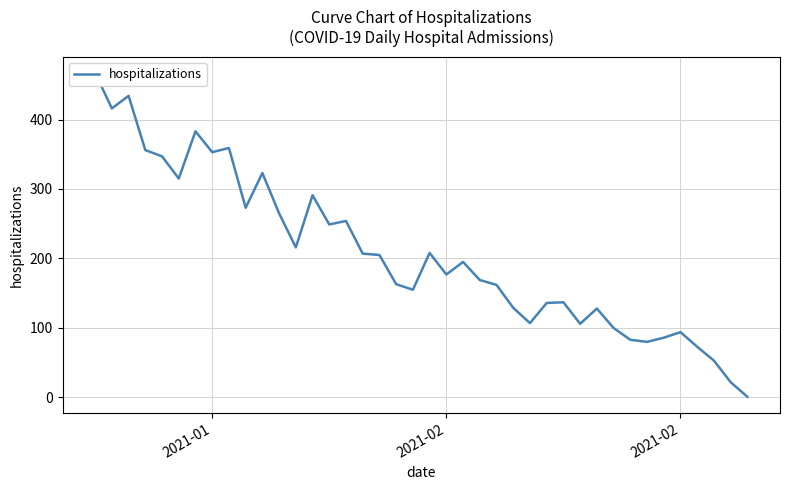

How many categories are shown in the chart?

40